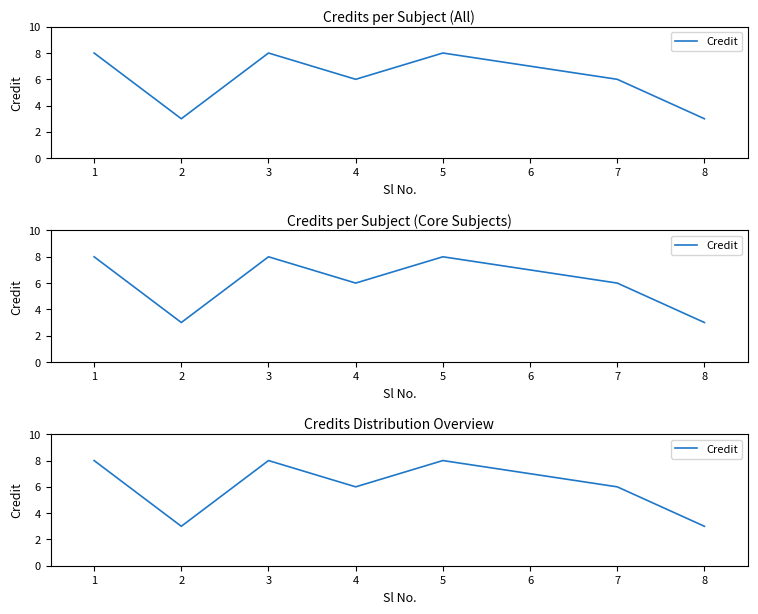

How many interior local valleys (lower than both neighbors) does the data have?

2